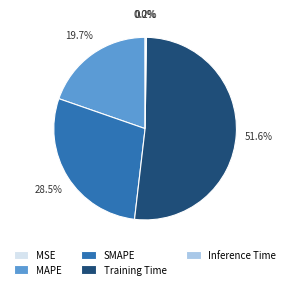

Between Training Time and SMAPE, which is larger?

Training Time